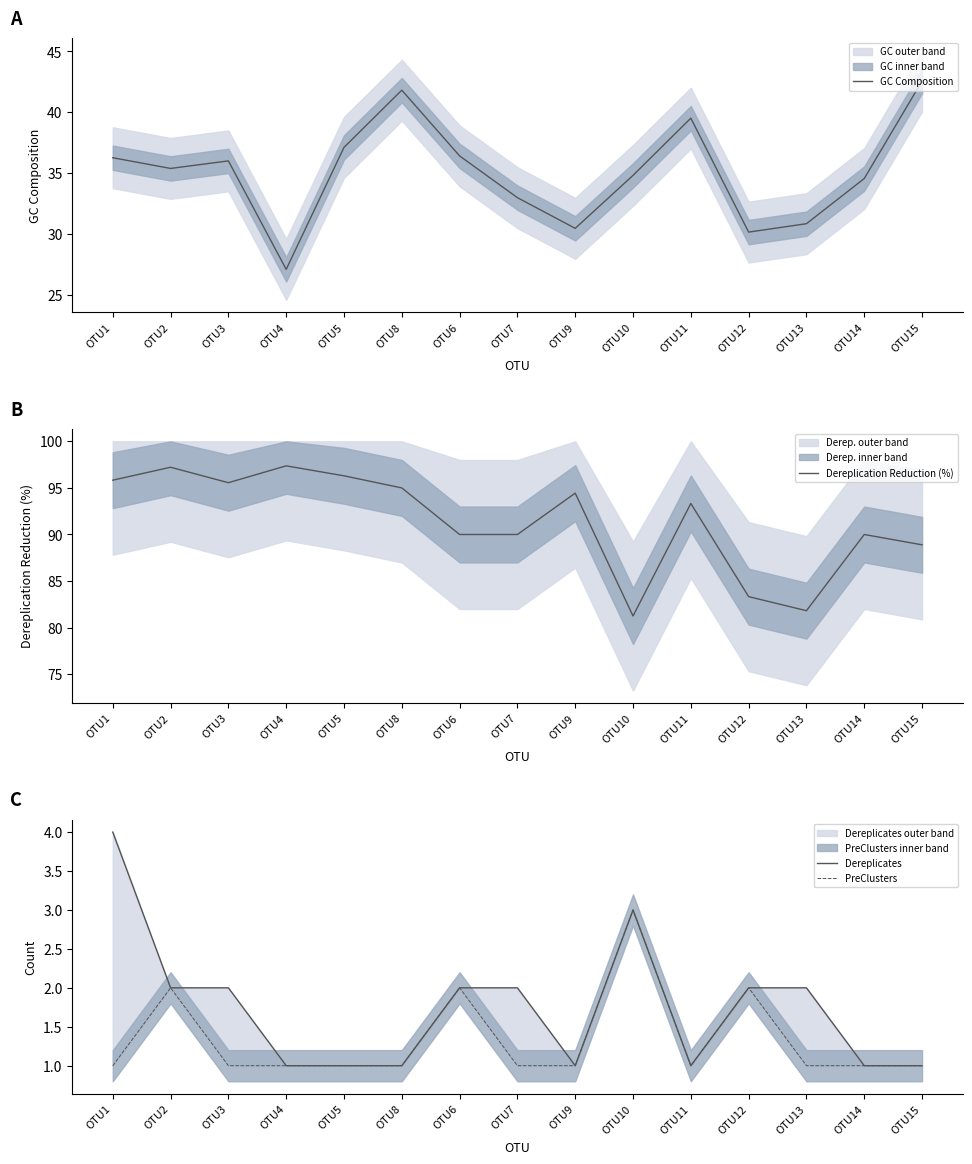

True or false: Dereplication Reduction (%) has more than 2 points higher than both neighbors.

True